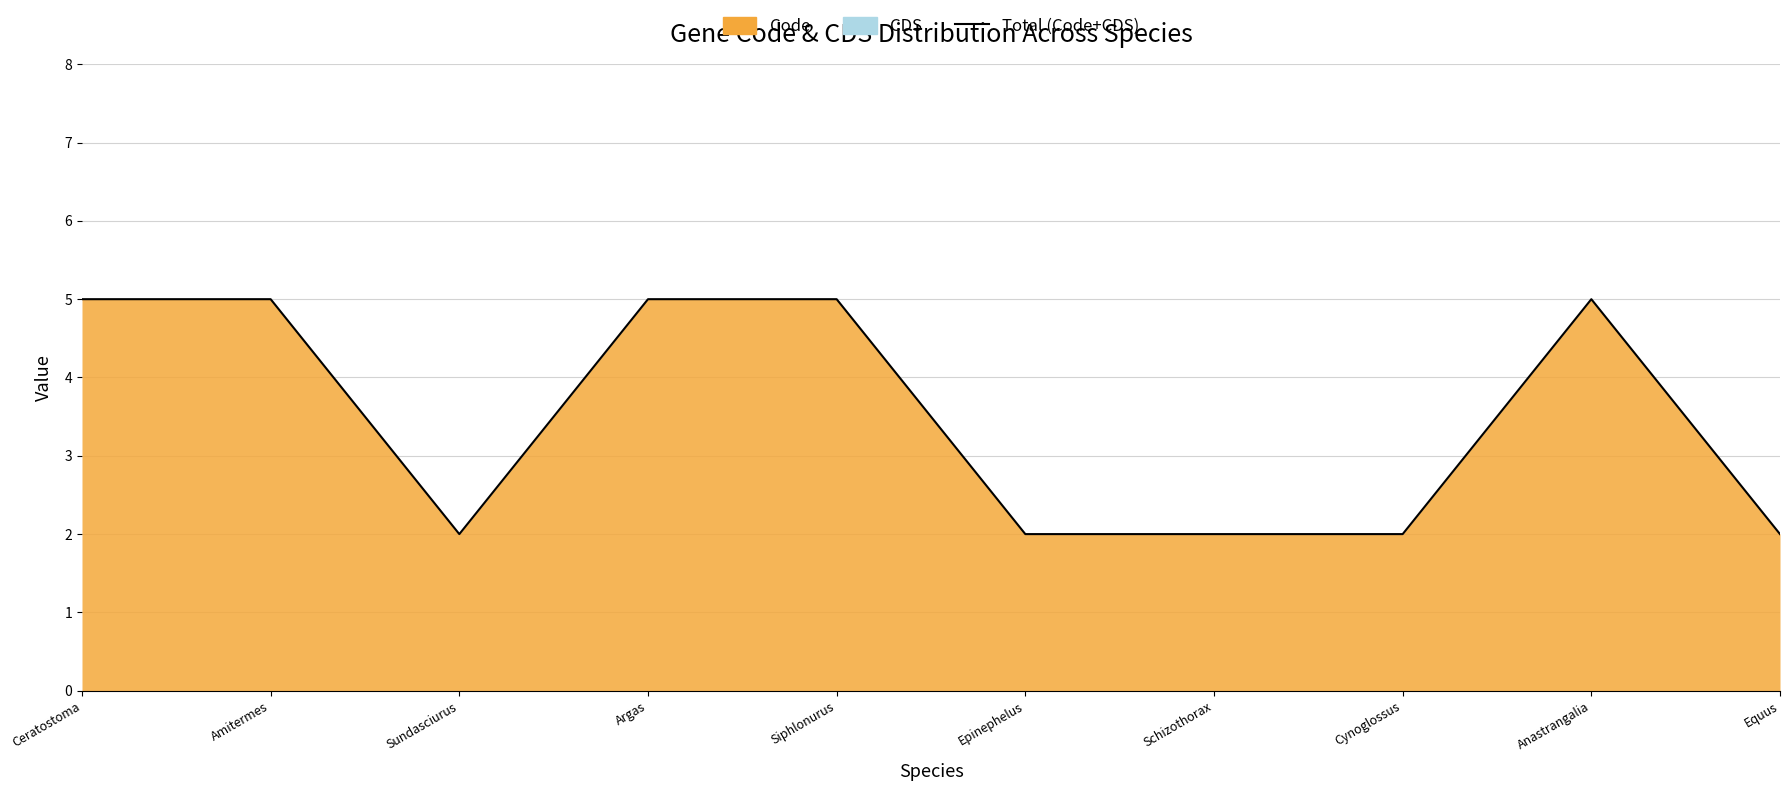

True or false: there are more than 0 points higher than both neighbors.

True